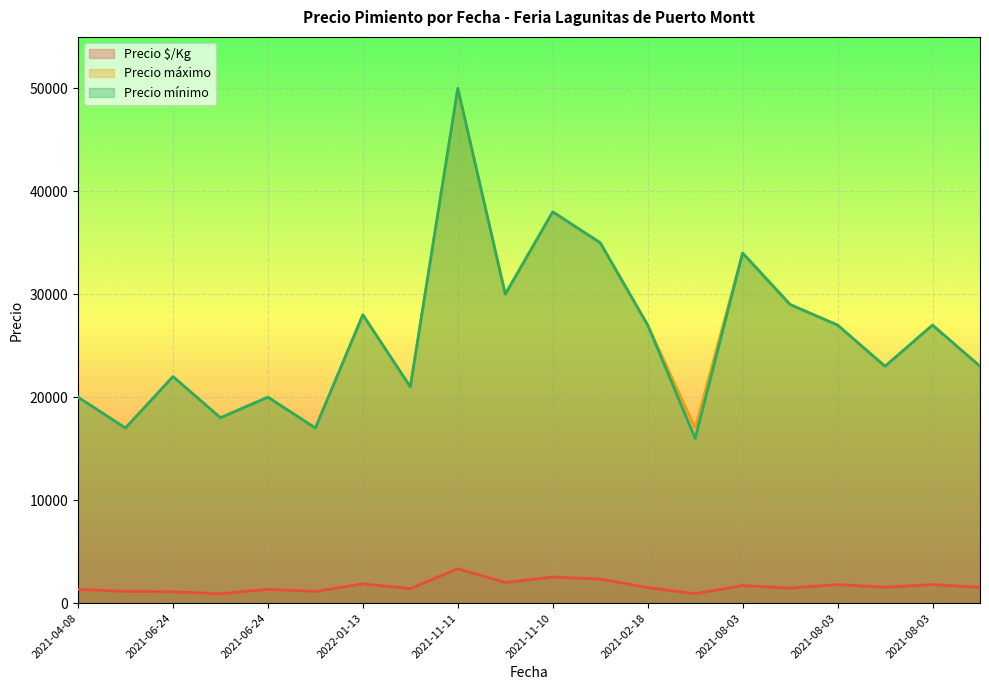

What is the label of the 17th point from the left?

2021-08-03